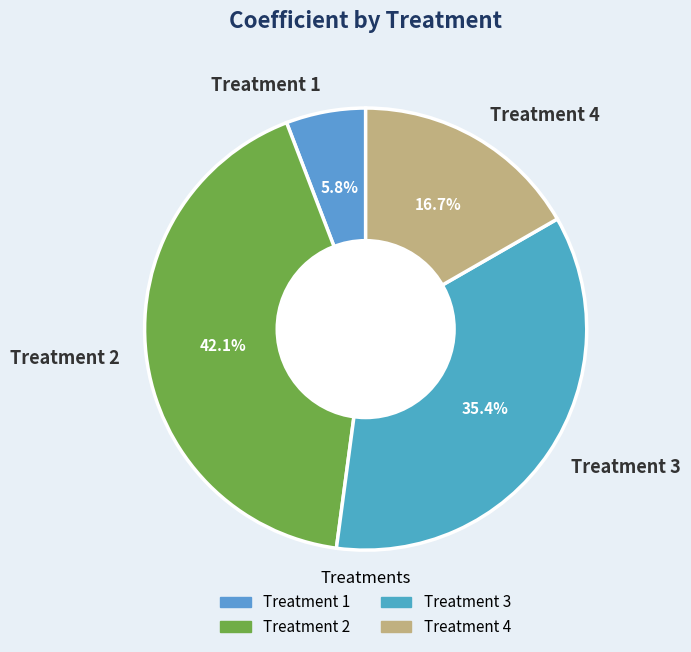

How many slices are in this pie chart?

4